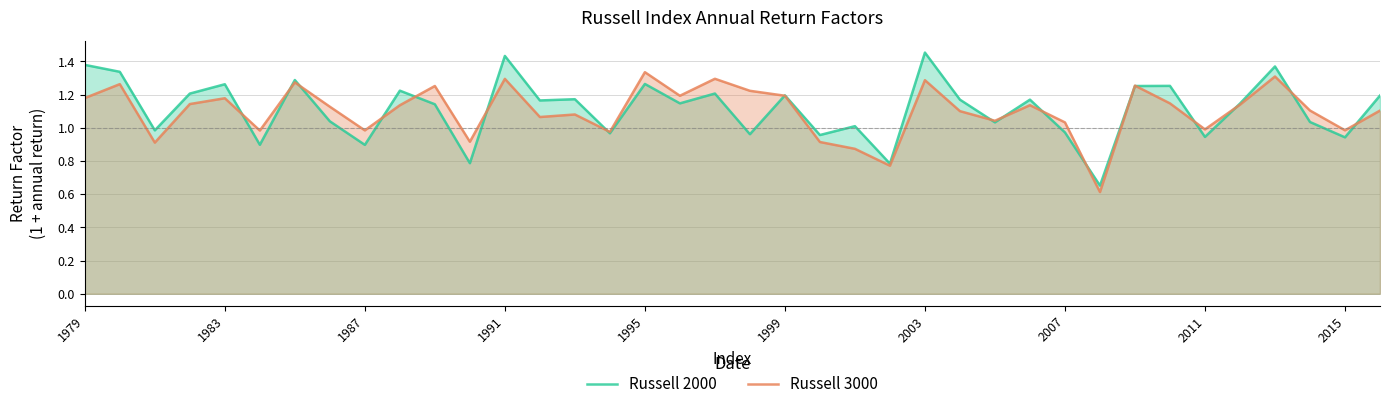

Which series has the widest spread of values?

Russell 2000